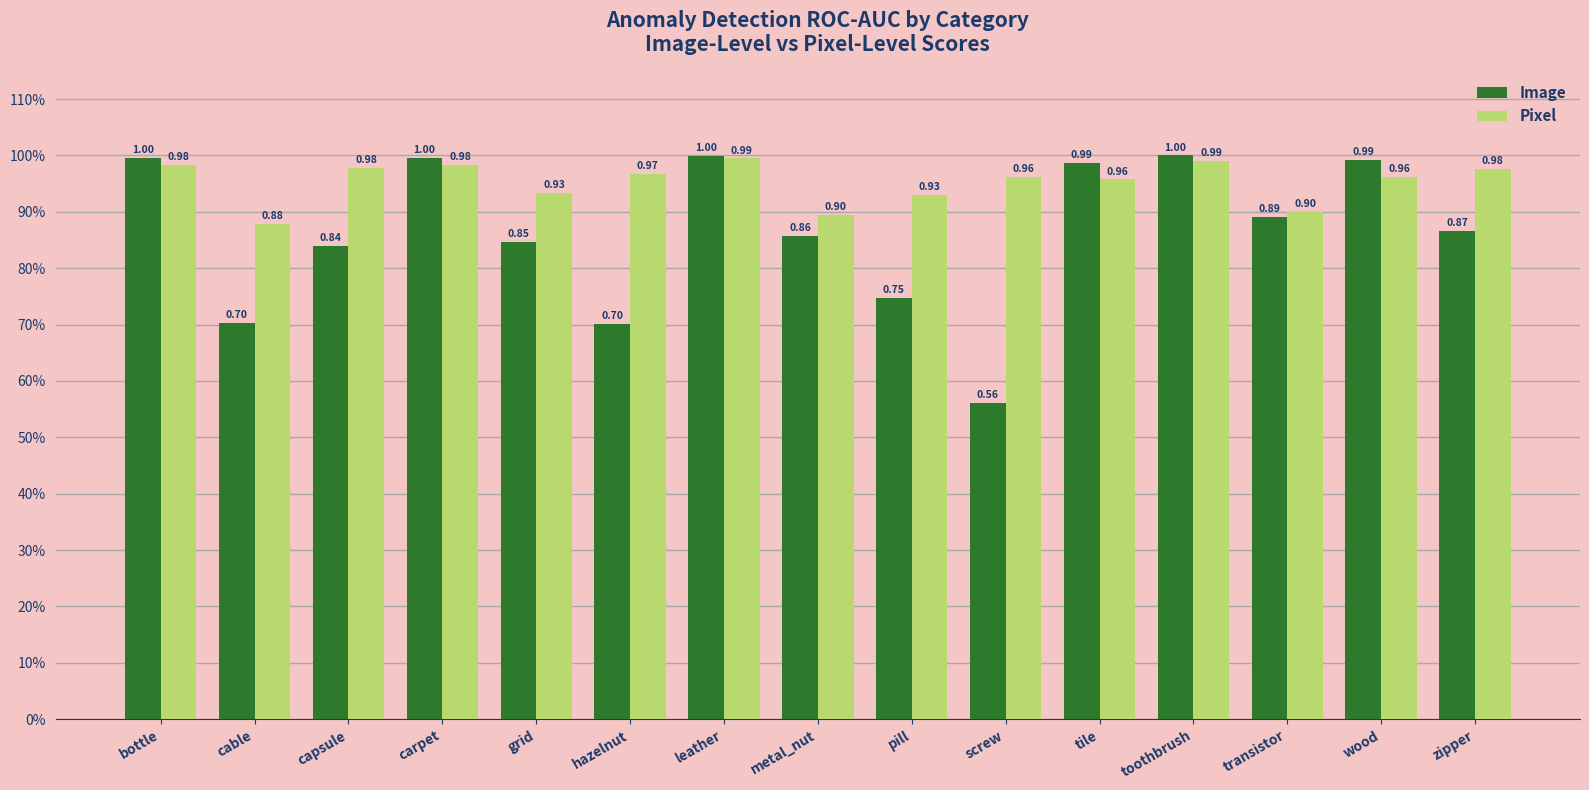

Reading left to right, list all the values displayed in this chart.

Image: bottle=1.0	cable=0.7	capsule=0.8	carpet=1.0	grid=0.8	hazelnut=0.7	leather=1.0	metal_nut=0.9	pill=0.7	screw=0.6	tile=1.0	toothbrush=1.0	transistor=0.9	wood=1.0	zipper=0.9
Pixel: bottle=1.0	cable=0.9	capsule=1.0	carpet=1.0	grid=0.9	hazelnut=1.0	leather=1.0	metal_nut=0.9	pill=0.9	screw=1.0	tile=1.0	toothbrush=1.0	transistor=0.9	wood=1.0	zipper=1.0